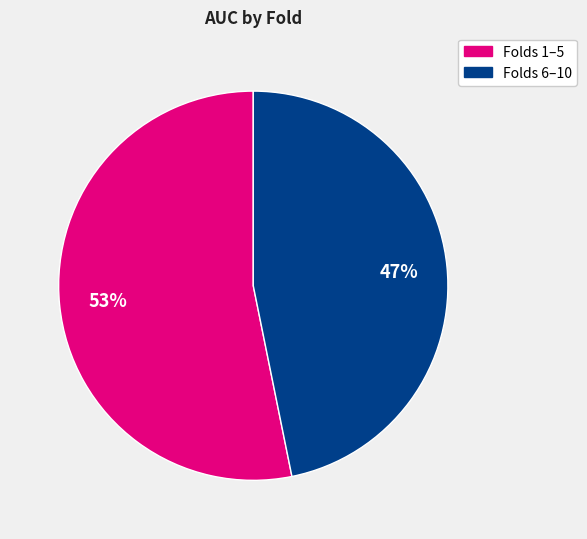

To the nearest percent, what is the difference between the largest and smallest slice percentages?

6%